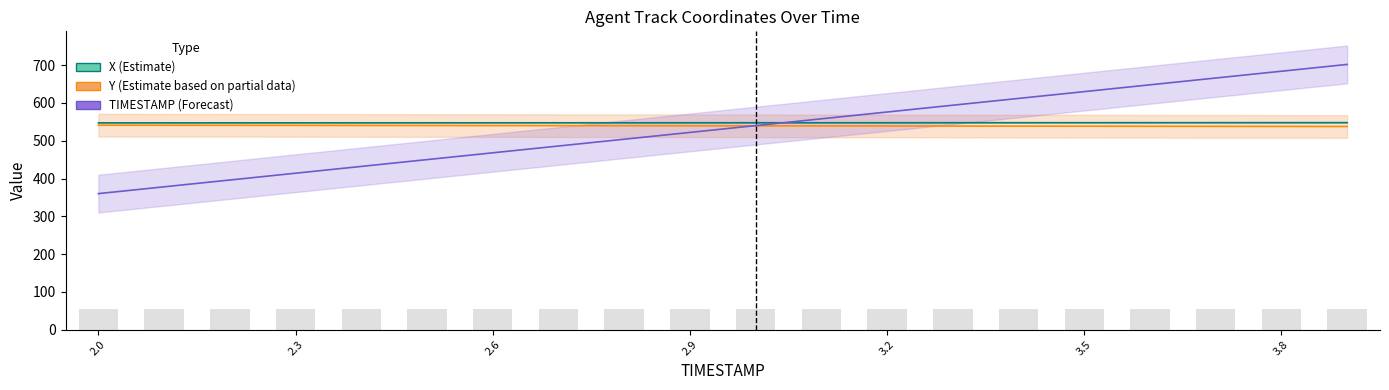

What is the minimum value shown in the chart?

360.0